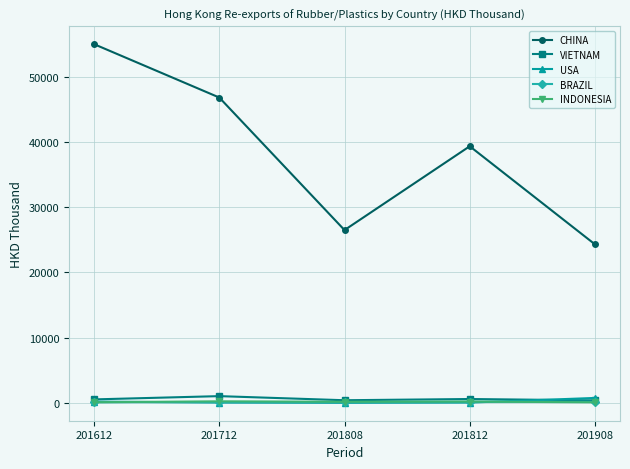

Which series has the widest spread of values?

CHINA